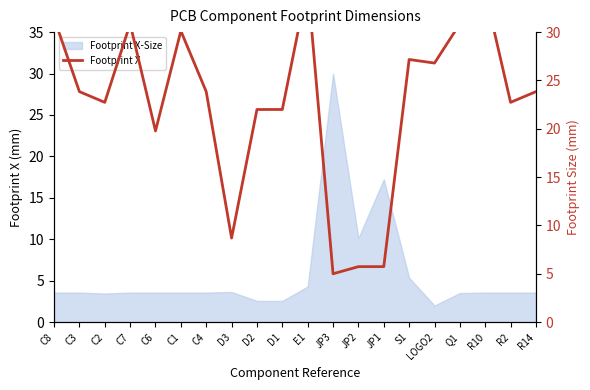

Where is the first local maximum?

C7